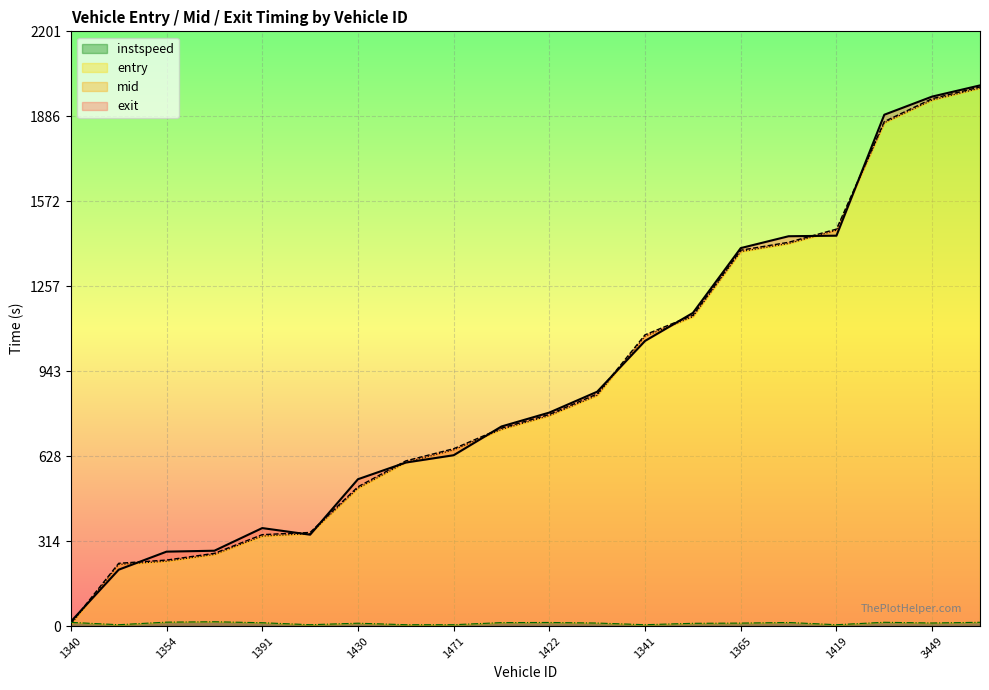

At which label is mid closest to 1002?

1341